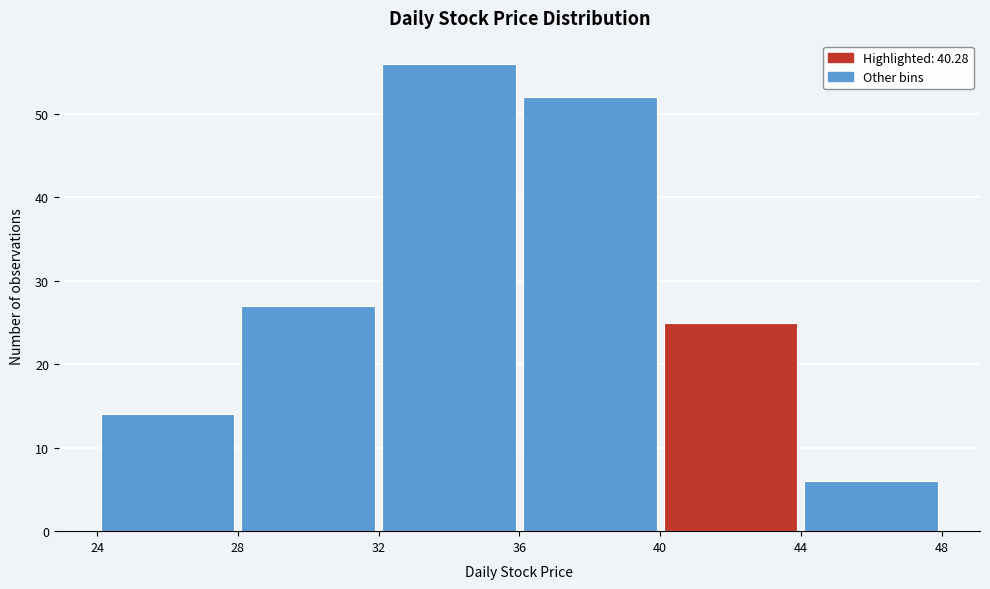

Reading left to right, transcribe this chart: for each bar, give the range it covers on the x-axis and its height. The values are not printed on the chart, so give them approximately, as read against the axis.

24 to 28: 14
28 to 32: 27
32 to 36: 56
36 to 40: 52
40 to 44: 25
44 to 48: 6